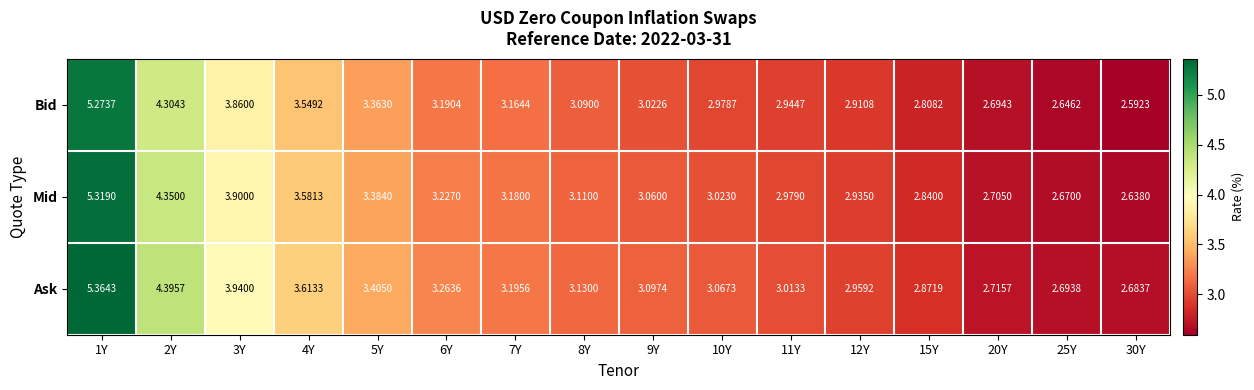

Which series has the largest total across all categories?

Ask